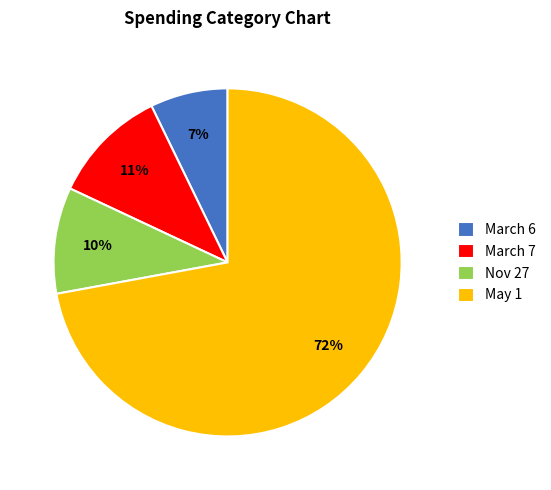

Combined, do Nov 27 and March 7 account for over 50%?

No